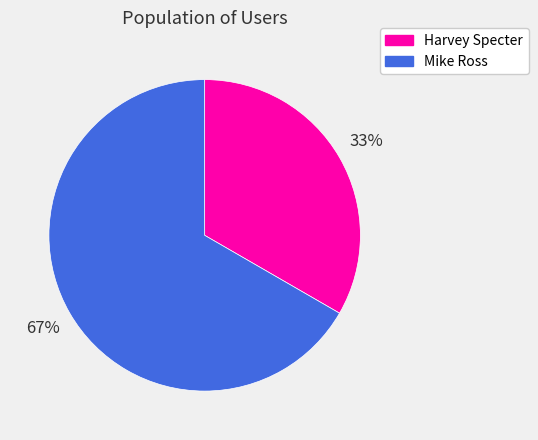

To the nearest percent, what portion does Mike Ross represent?

67%